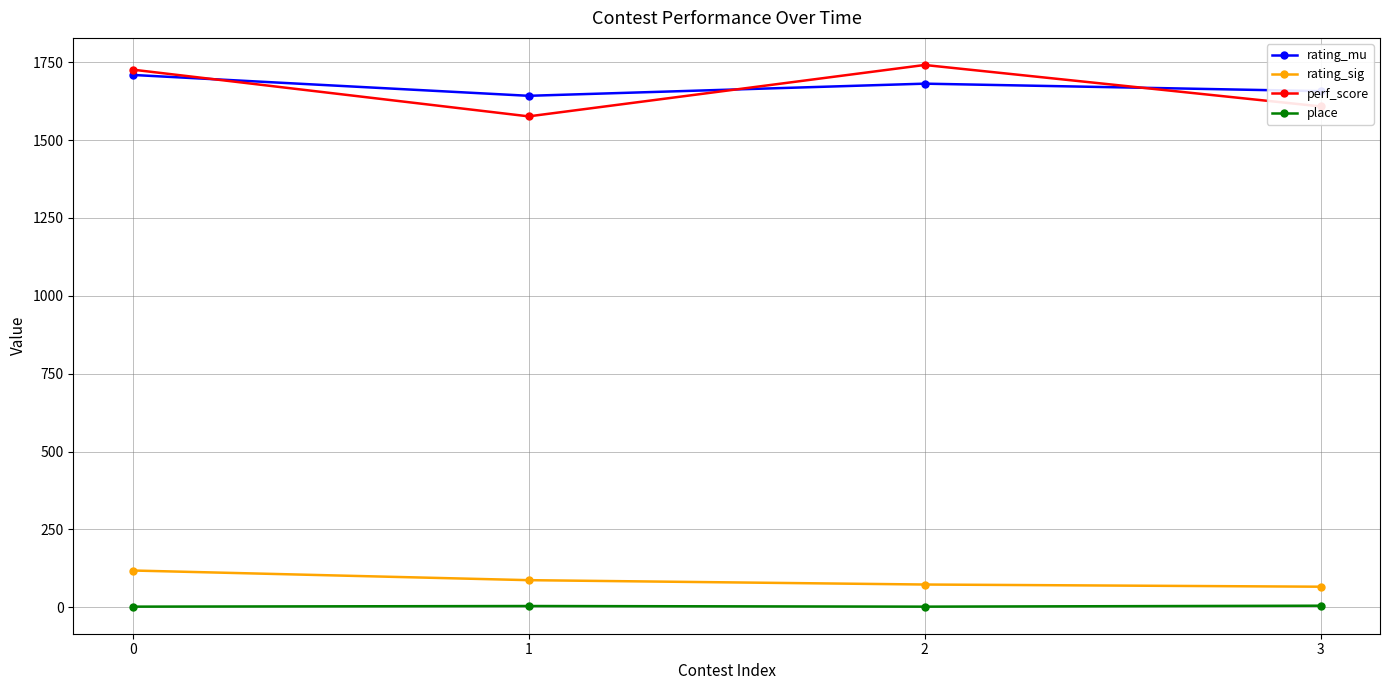

The value of perf_score at 2 is 1741. True or false?

True